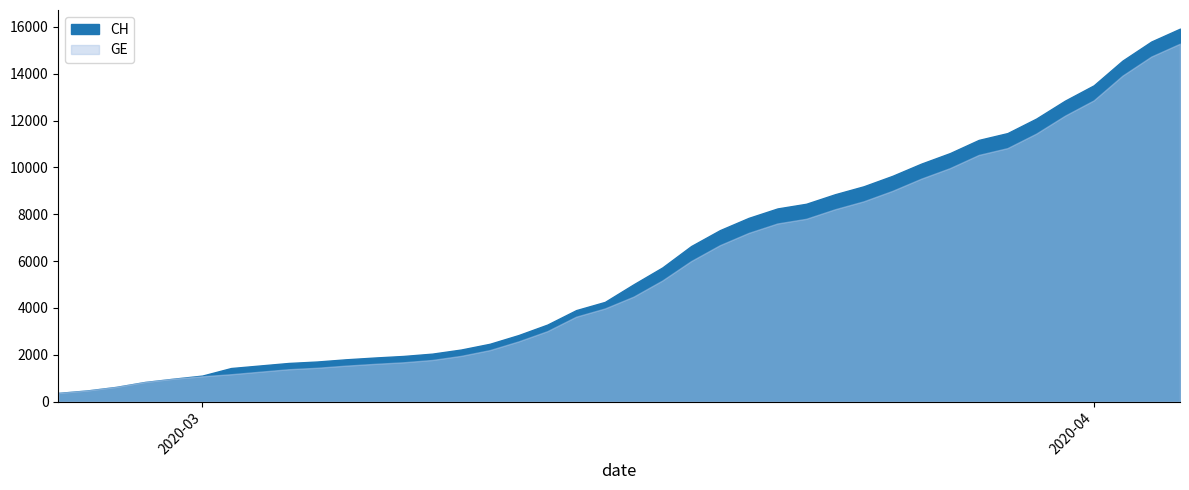

What is the approximate value of CH at 28?

9196